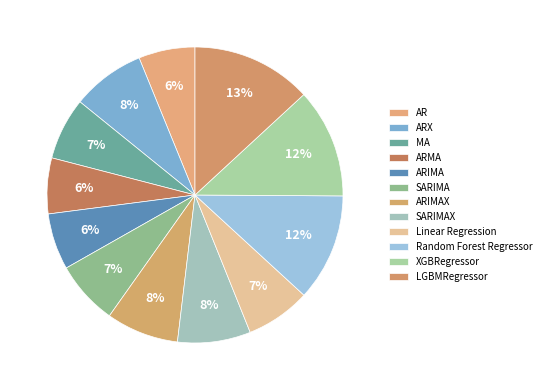

Does ARX account for over 50% of the chart?

No